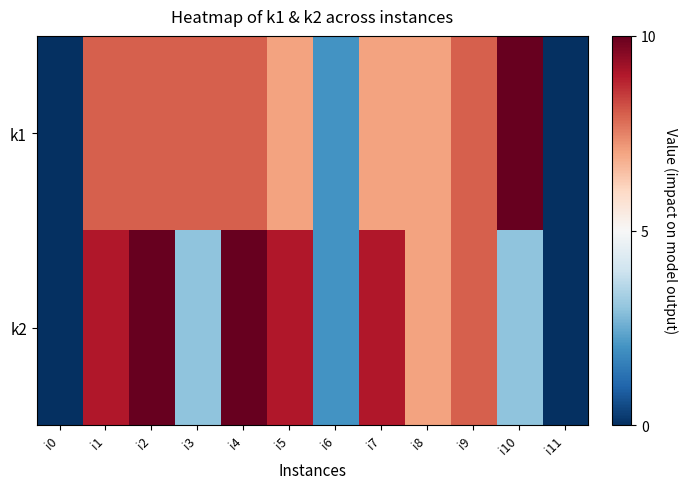

Rank the series by their maximum value, from highest to lowest.

k1, k2